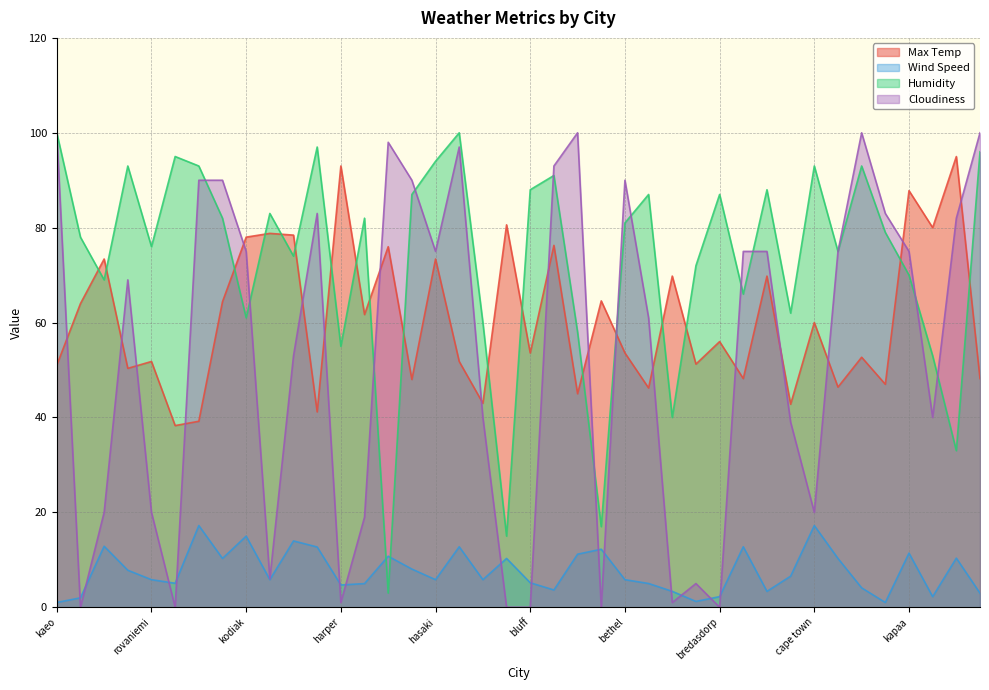

What are all the series names shown in the legend?

Max Temp, Wind Speed, Humidity, Cloudiness